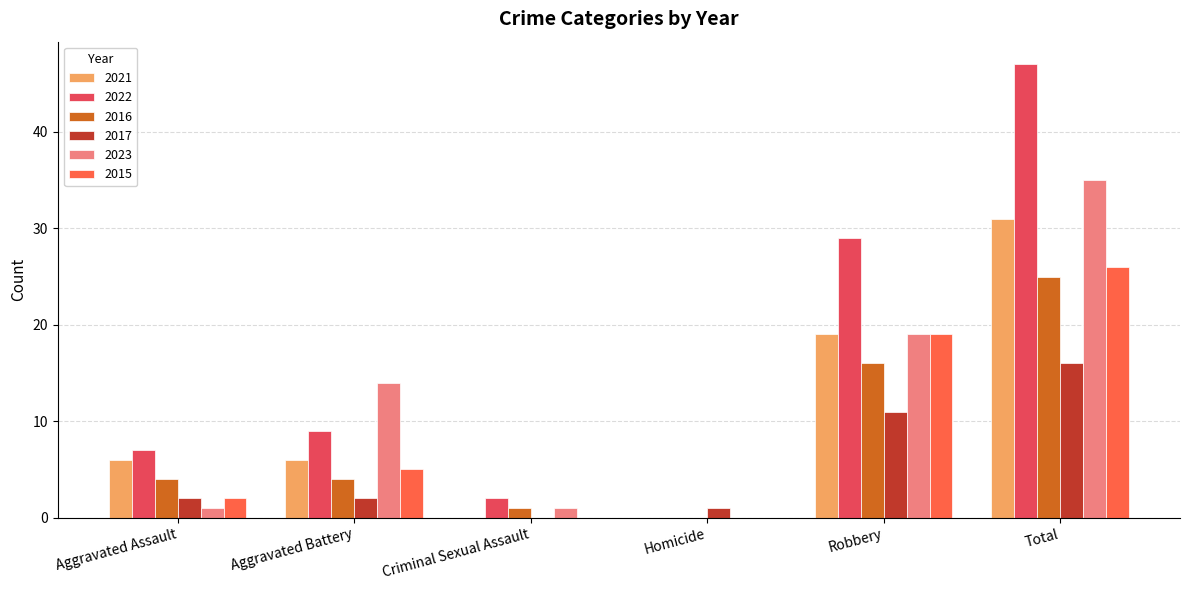

At which category is the sum across all series the highest?

Total